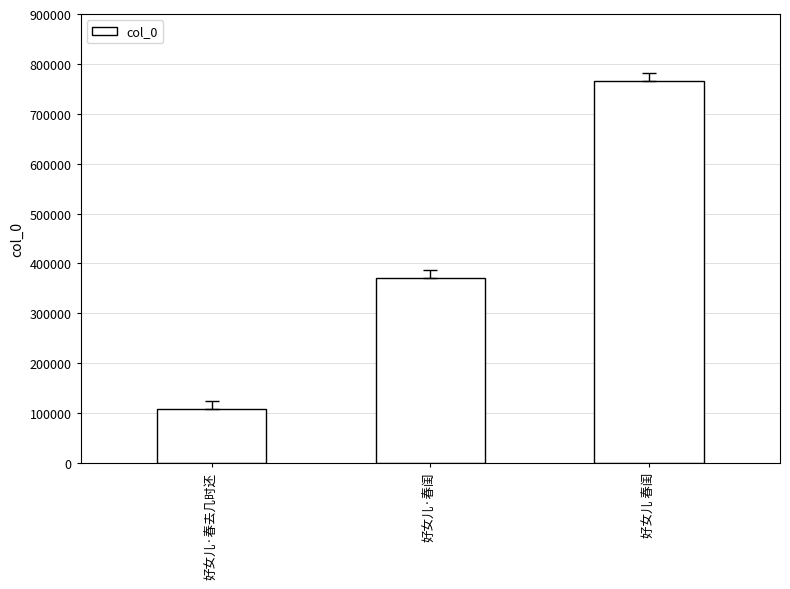

What is the maximum value shown in the chart?

765893